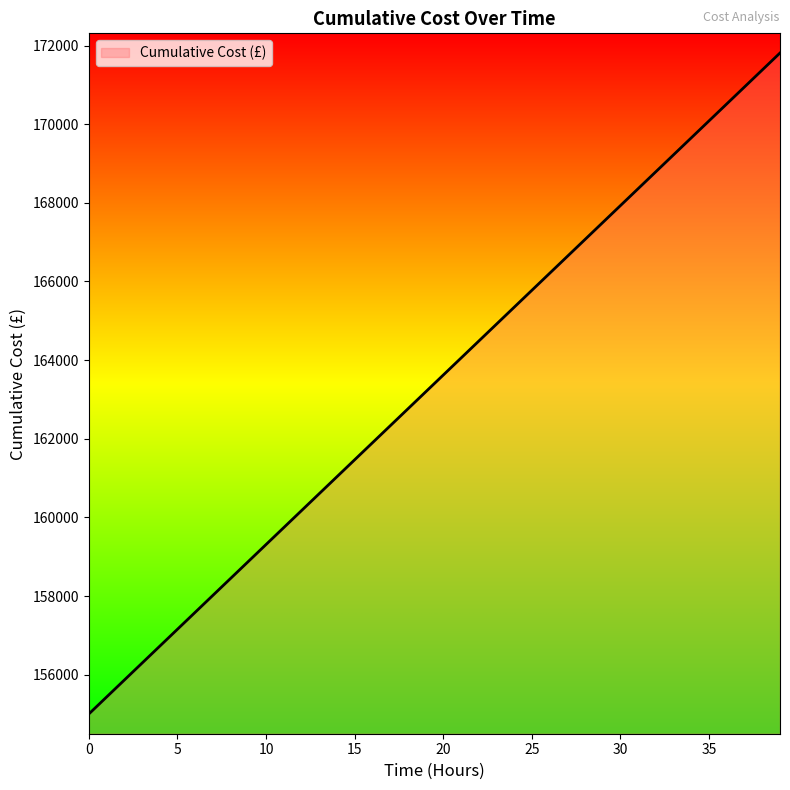

Reading right to left, list all the values displayed in this chart.

171810.8	171379.8	170948.7	170517.7	170086.6	169655.6	169224.5	168793.5	168362.4	167931.4	167500.4	167069.3	166638.3	166207.2	165776.2	165345.1	164914.1	164483.0	164052.0	163620.9	163189.9	162758.8	162327.8	161896.7	161465.7	161034.7	160603.6	160172.6	159741.5	159310.5	158879.4	158448.4	158017.3	157586.3	157155.2	156724.2	156293.1	155862.1	155431.0	155000.0